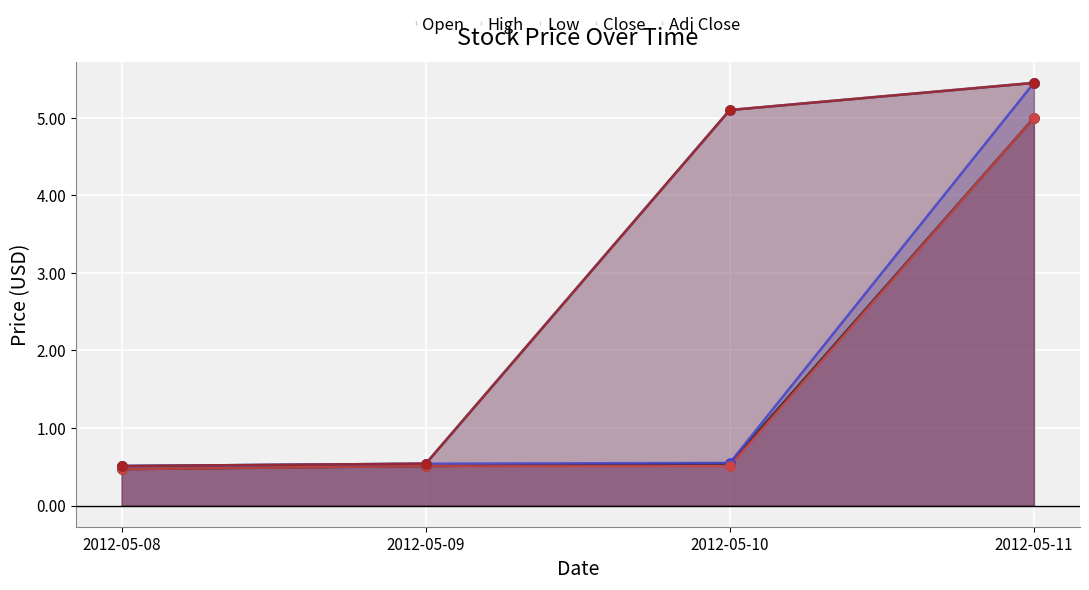

Which series reaches the minimum Y coordinate?

Open